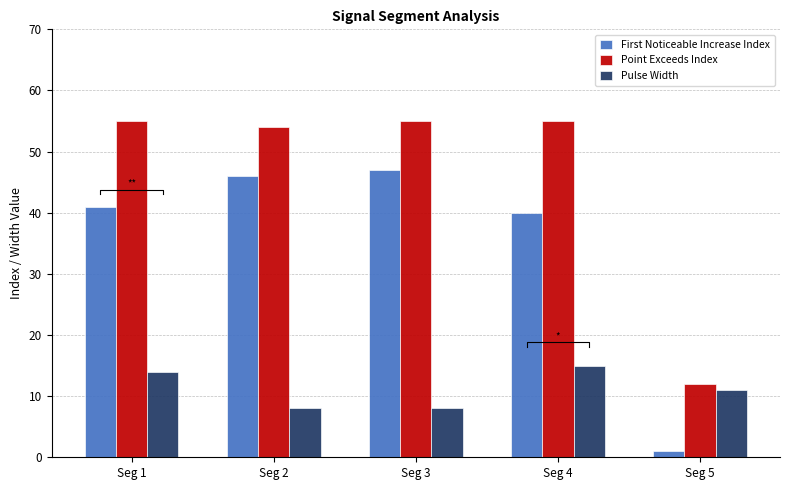

What is the approximate value of Point Exceeds Index at Seg 3, to the nearest 5?

55